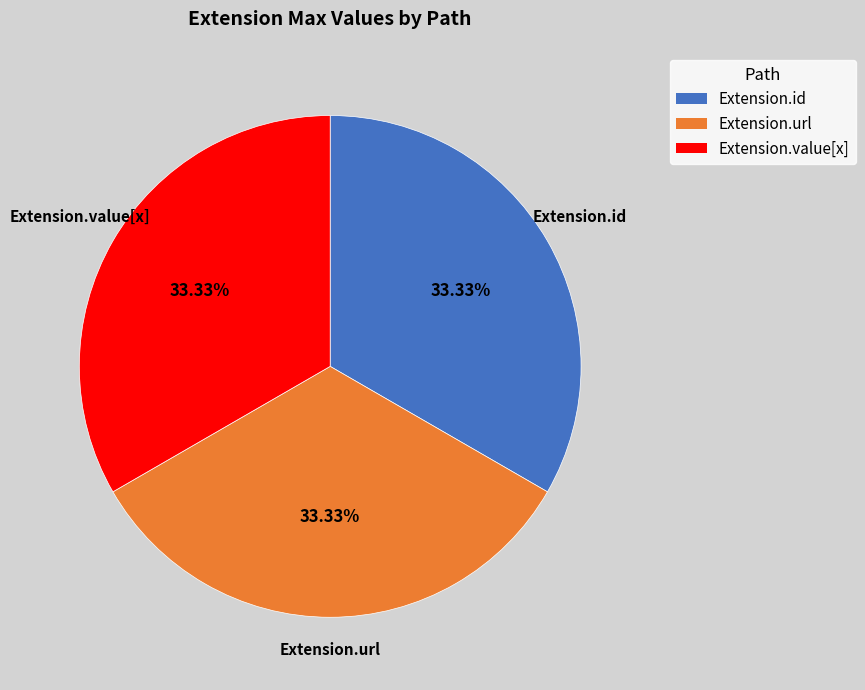

Is there any slice that represents more than half of the pie?

No